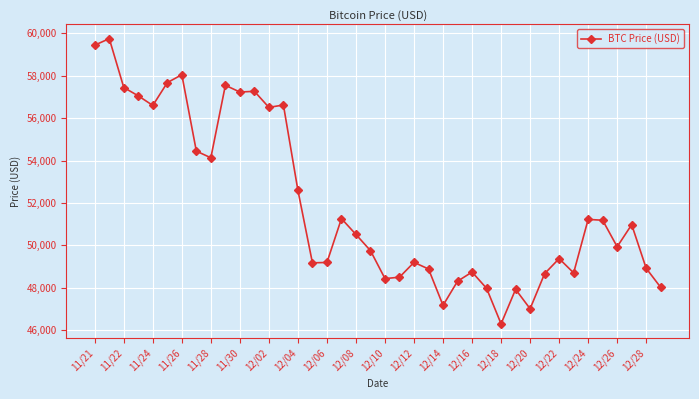

What is the greatest value displayed?

59749